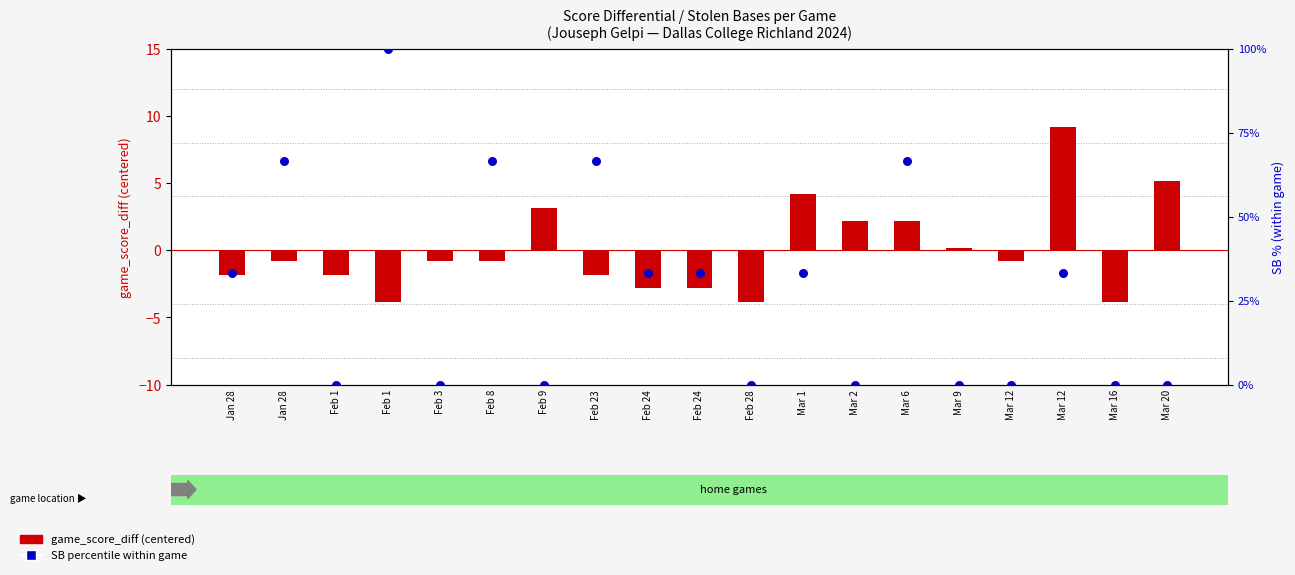

Which series reaches the maximum Y coordinate?

SB (percentile within game)